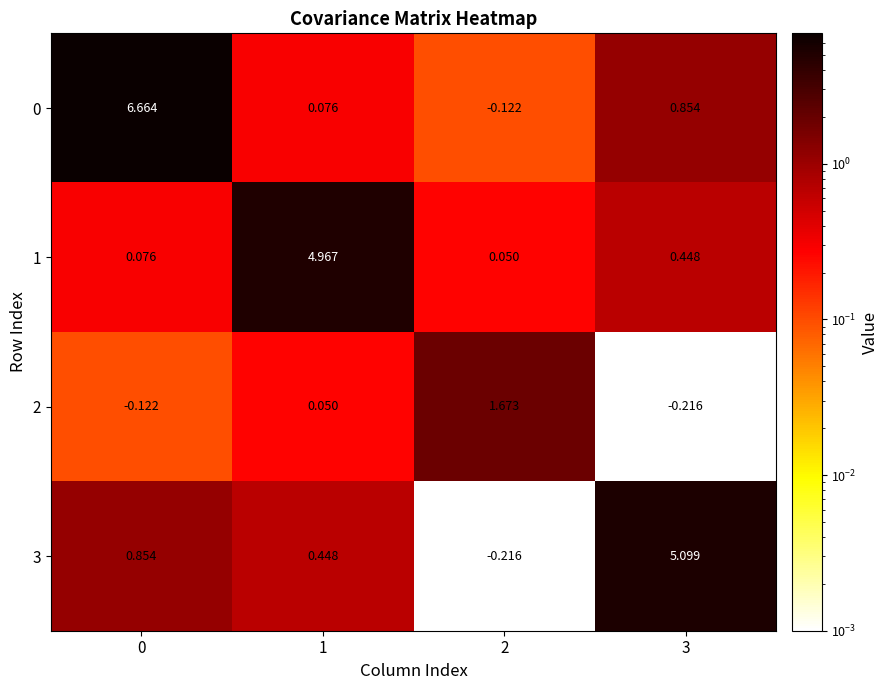

Between 1 and 3, which series saw the biggest shift?

3